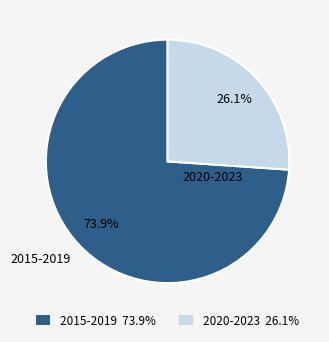

Combined, do 2015-2019 and 2020-2023 account for over 50%?

Yes